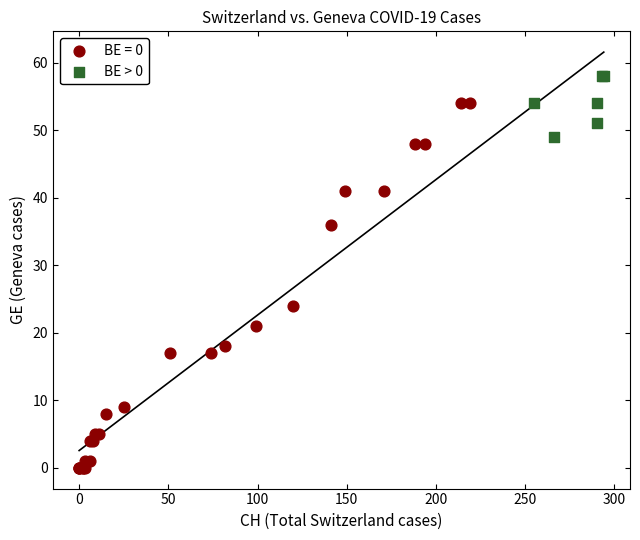

Which series contains the lowest Y value?

BE = 0